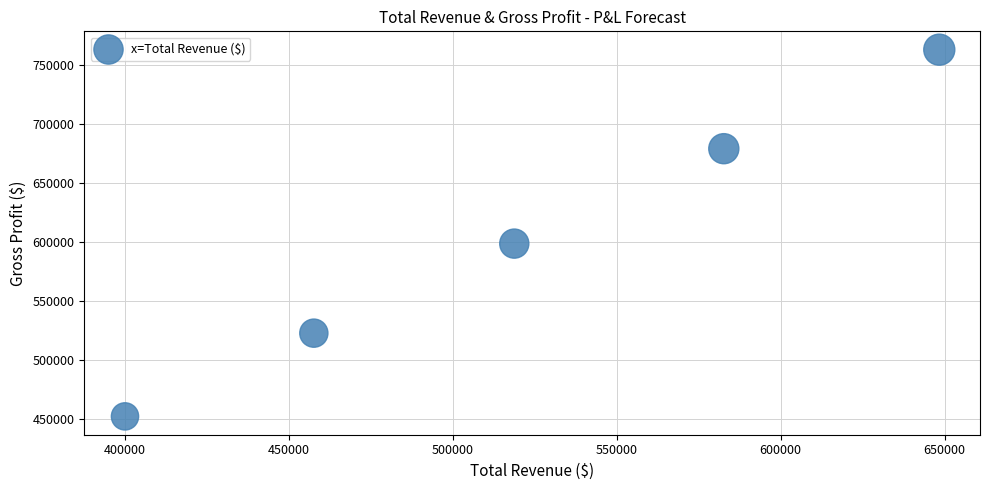

What is the range of Y values (max minus min)?

311300.4